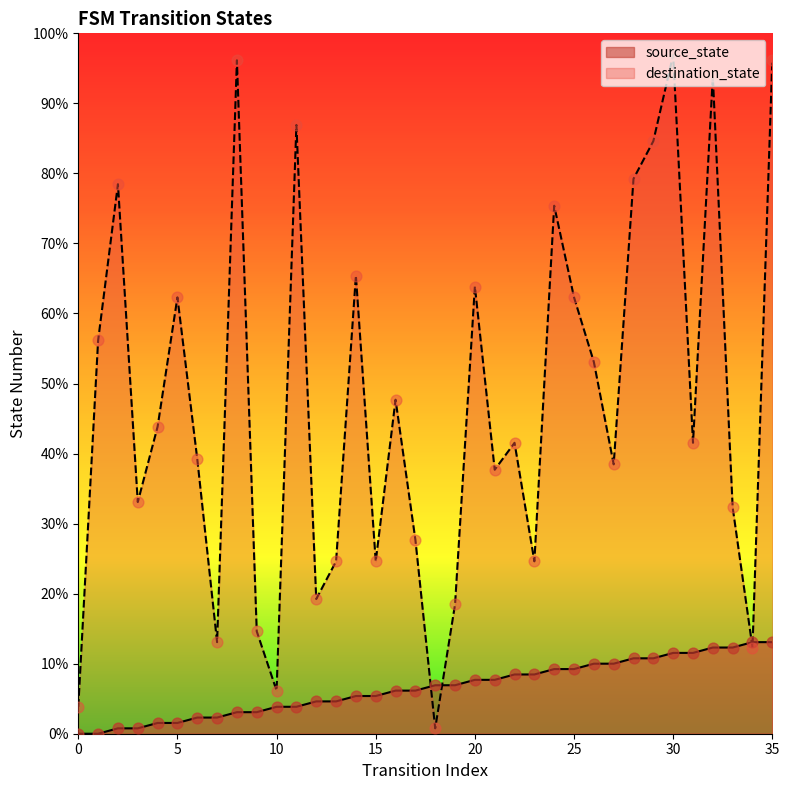

What is the total value across all series at 34?

33